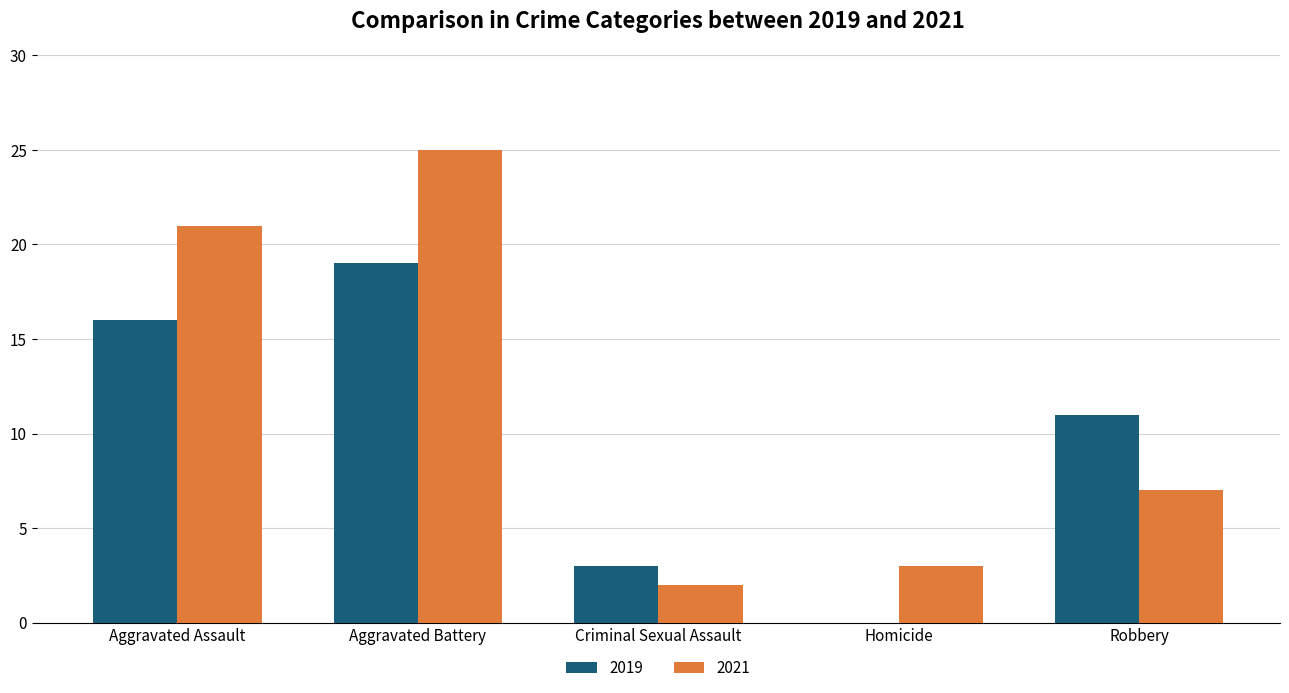

What is the total value across all series at Homicide?

3